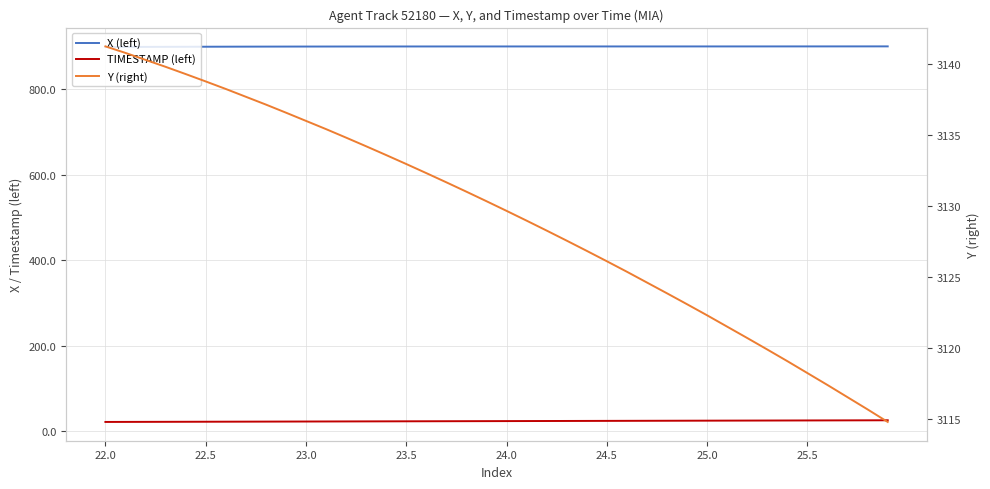

Is it true that Y (right) equals 4158.1 at 23.5?

False